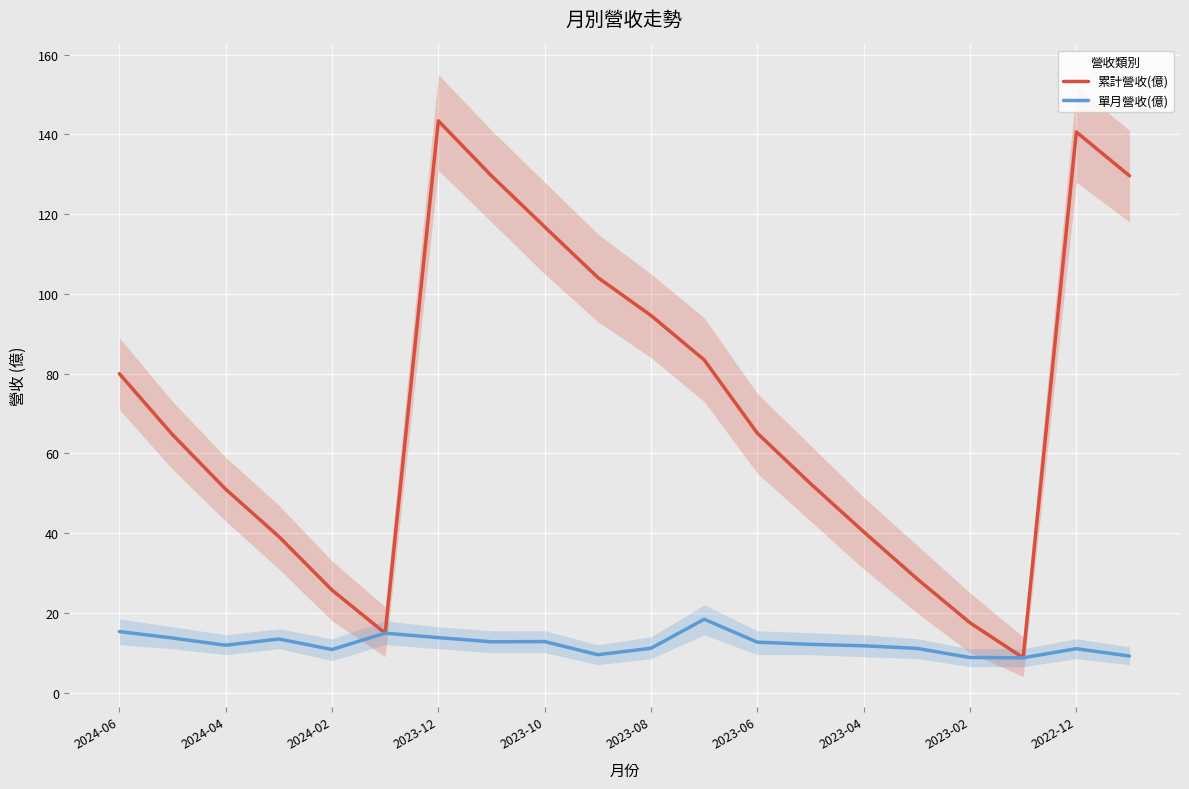

Where is 累計營收(億) nearest to the value 76?

2024-06